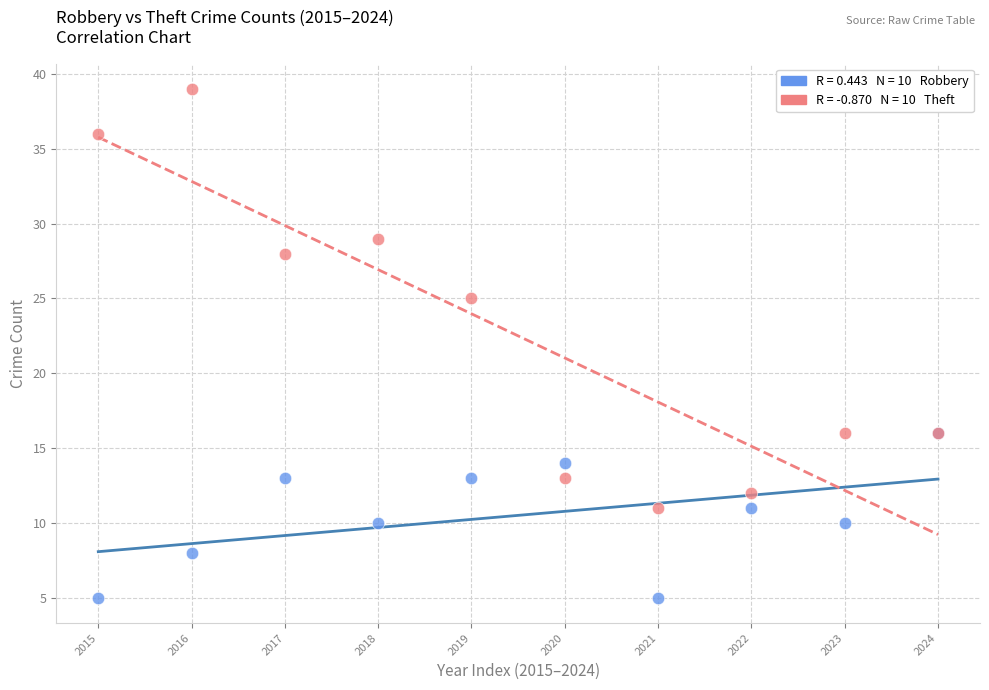

Across all series, what Y value is closest to 22?

25